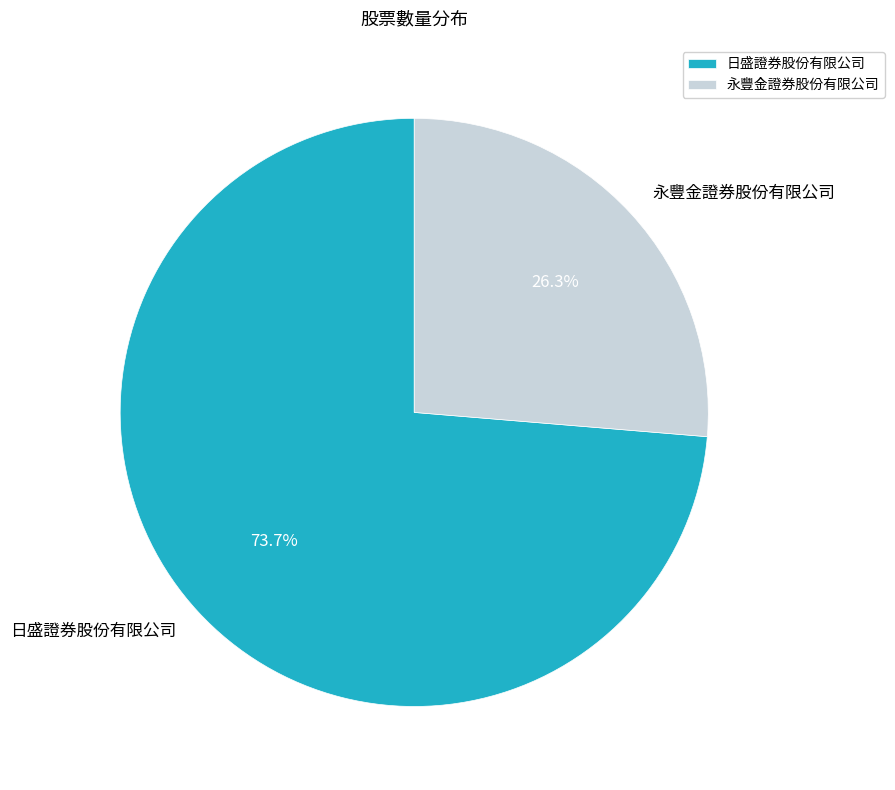

Is it true that 日盛證券股份有限公司 is 74% of the pie?

True